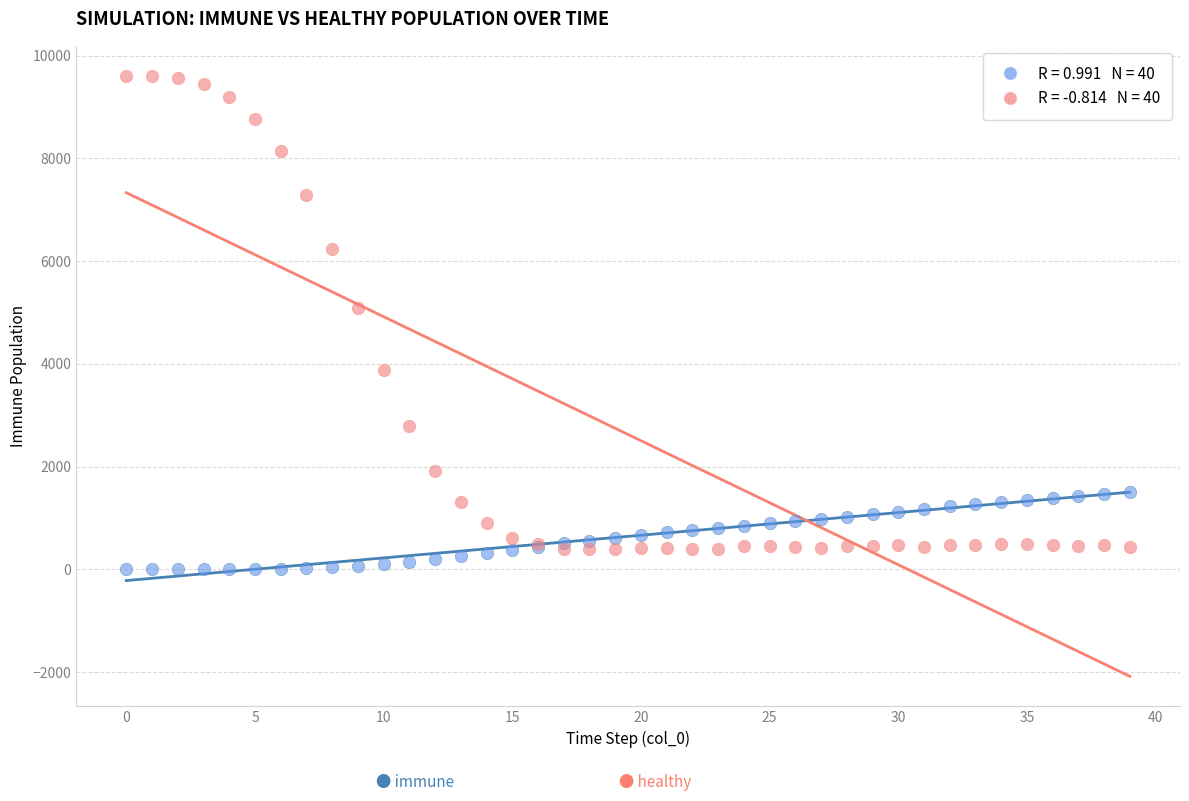

Across all series, what Y value is closest to 4802?

5096